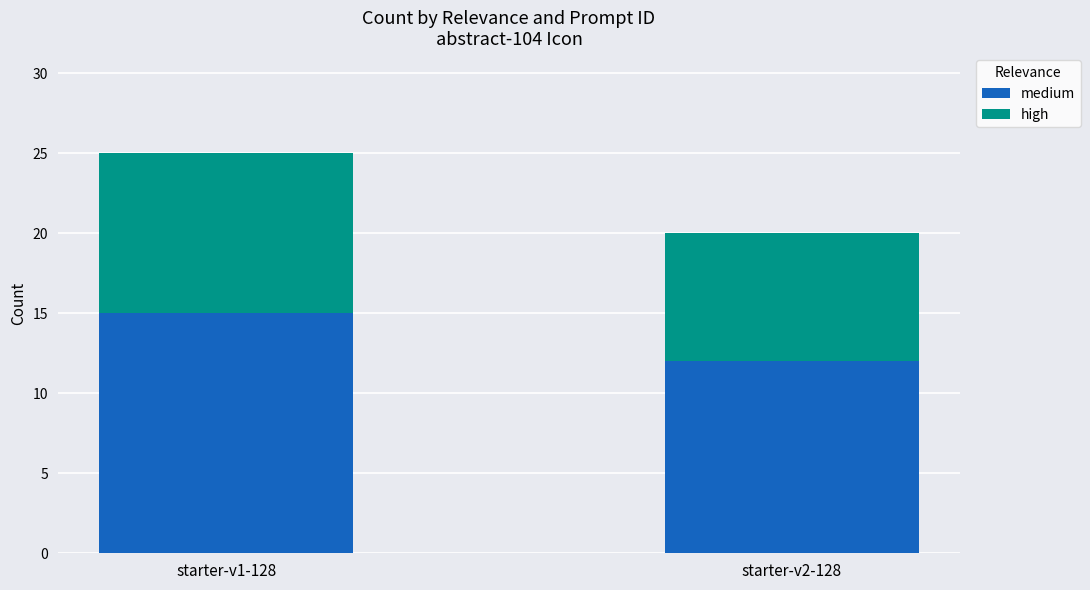

What is the sum of all medium values?

27